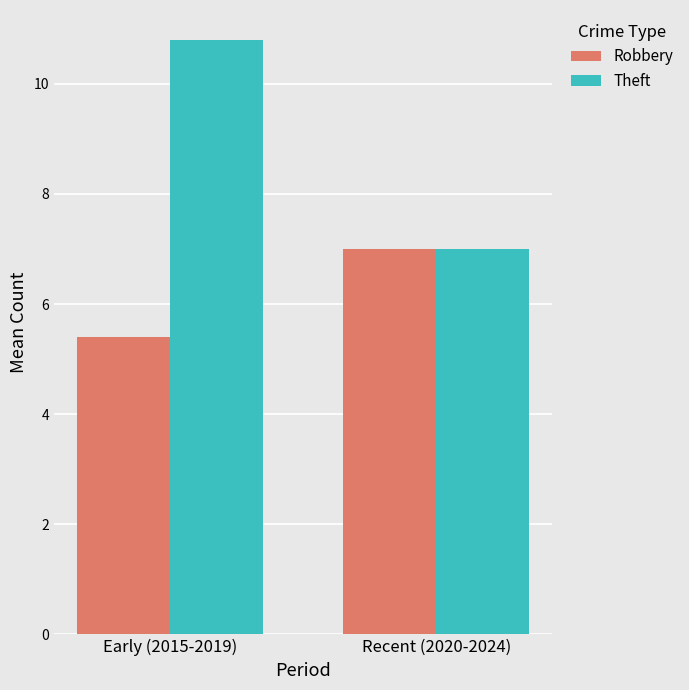

How many bars are there in each group?

2